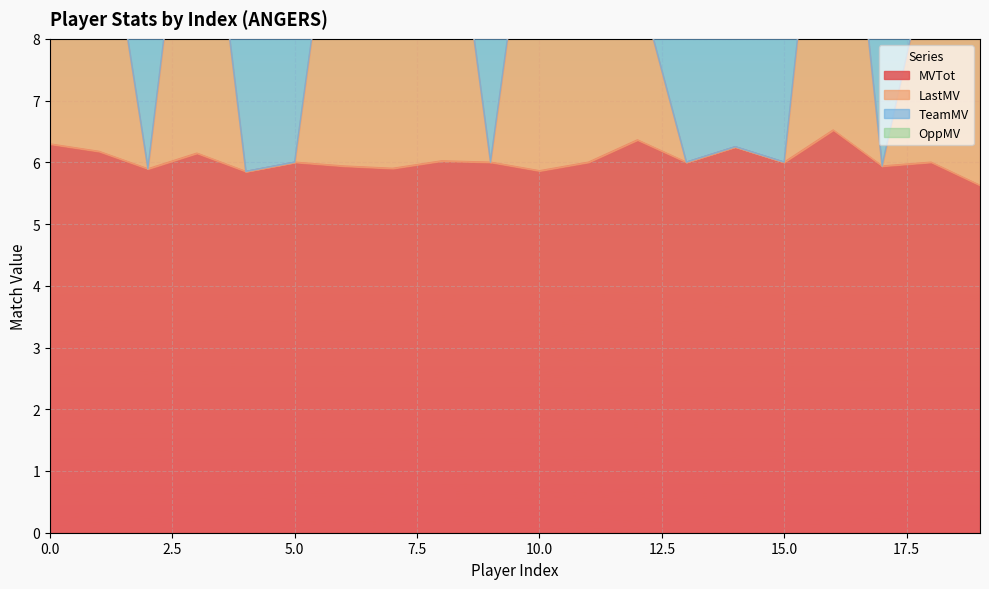

At which category is the sum across all series the highest?

16